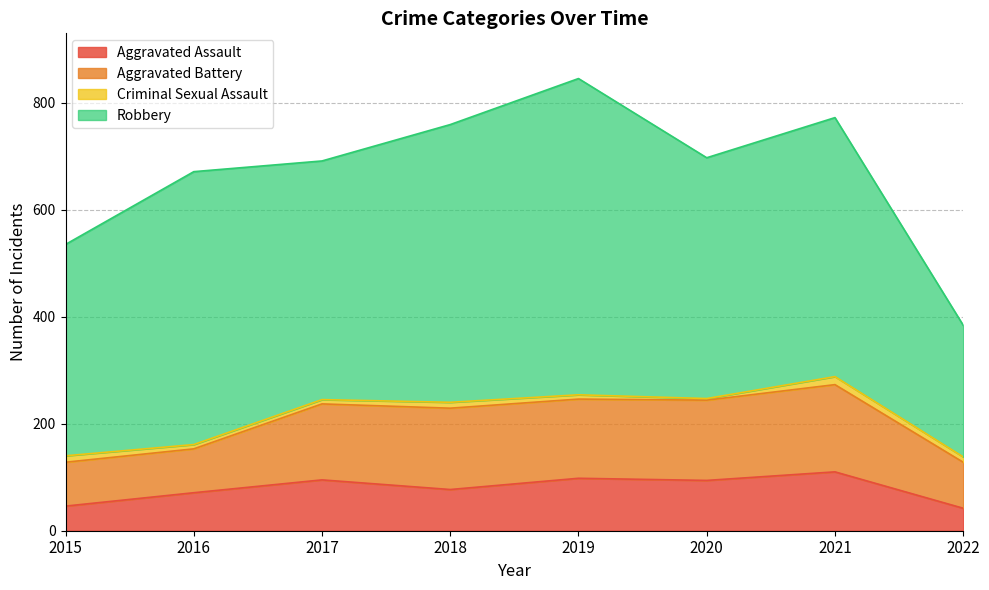

True or false: Aggravated Assault and Criminal Sexual Assault intersect in this chart.

False